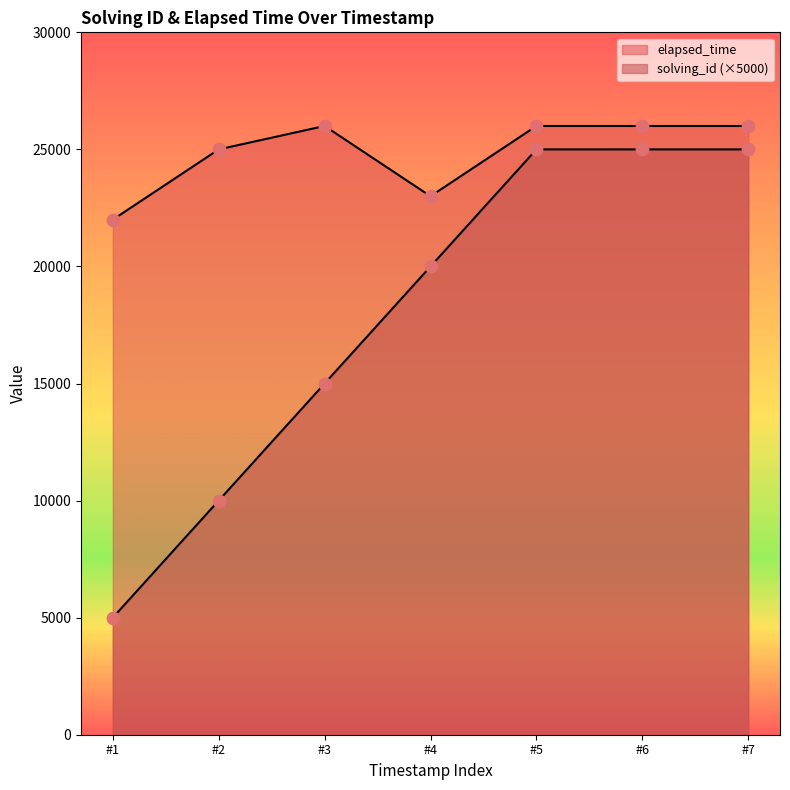

What are all the series names shown in the legend?

solving_id, elapsed_time